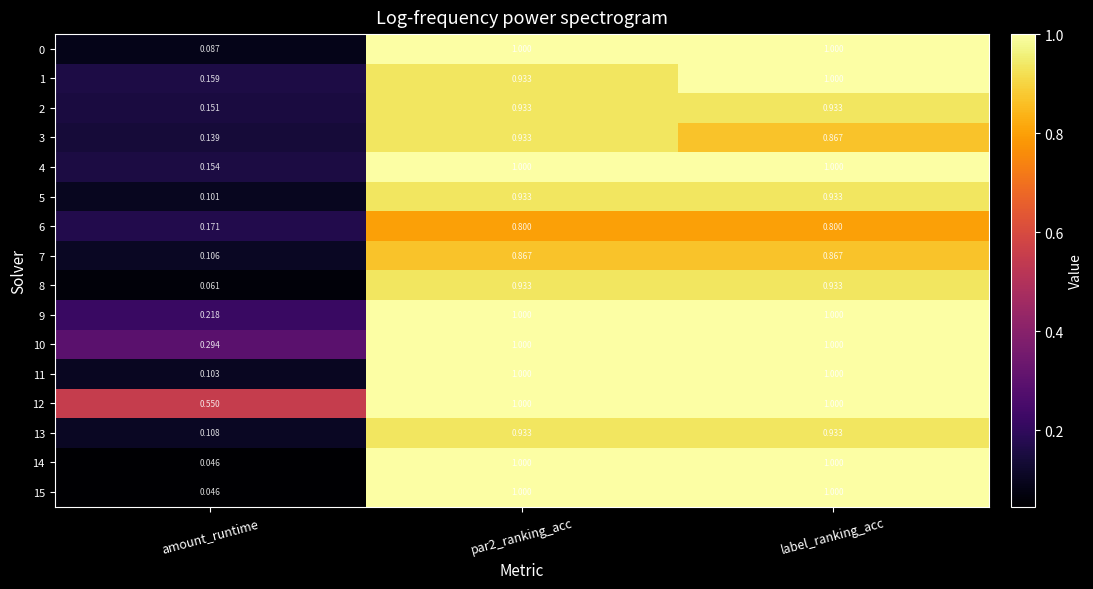

What is the difference between the highest and lowest values at amount_runtime?

0.5